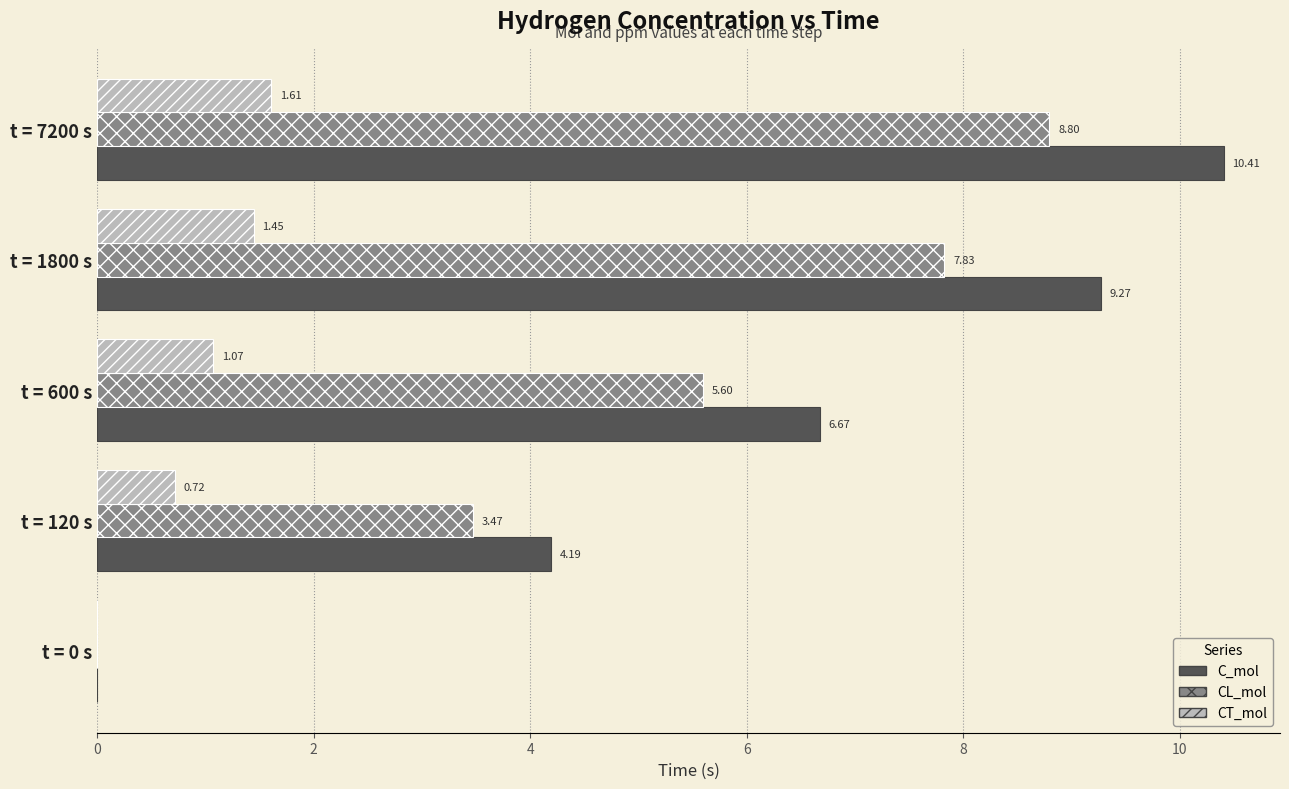

Is the value of CL_mol at t = 120 s greater than the value of CT_mol at t = 1800 s?

Yes